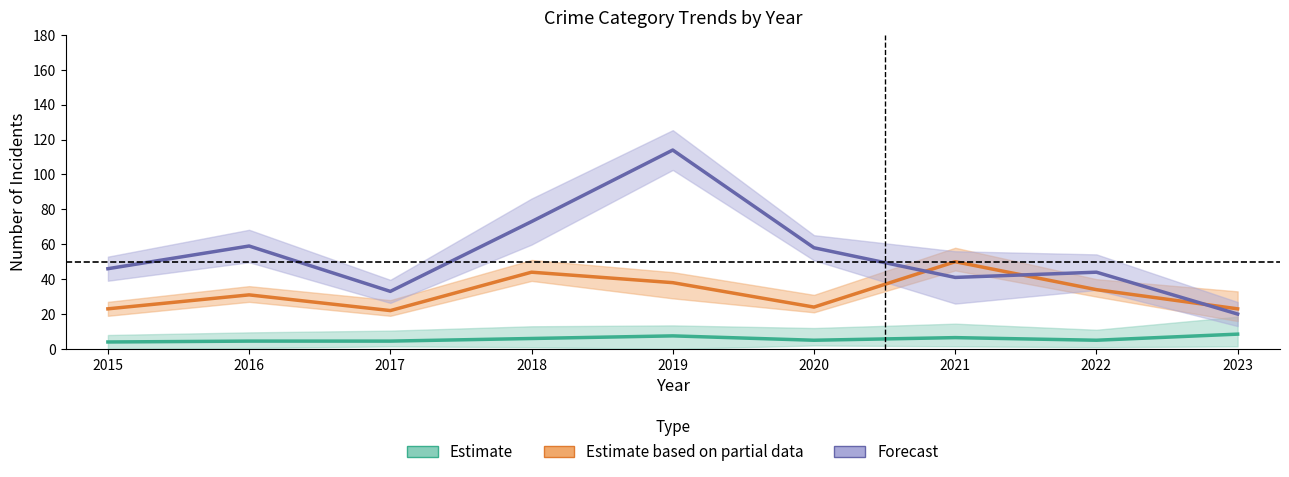

Where is Estimate nearest to the value 6?

2018